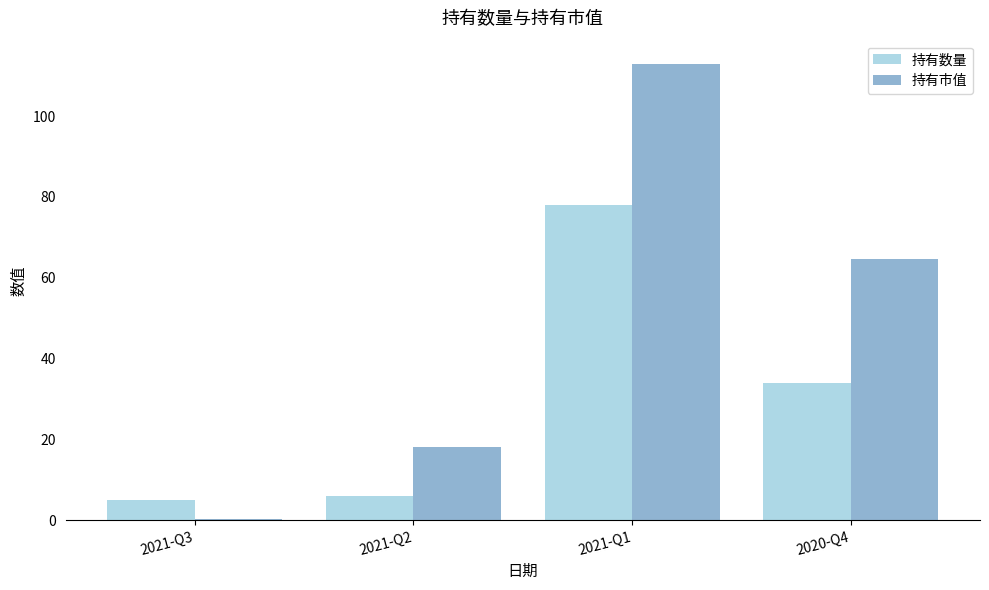

Reading right to left, extract all data points from this chart.

持有数量: 34.0	78.0	6.0	5.0
持有市值: 64.6	113.0	18.1	0.4